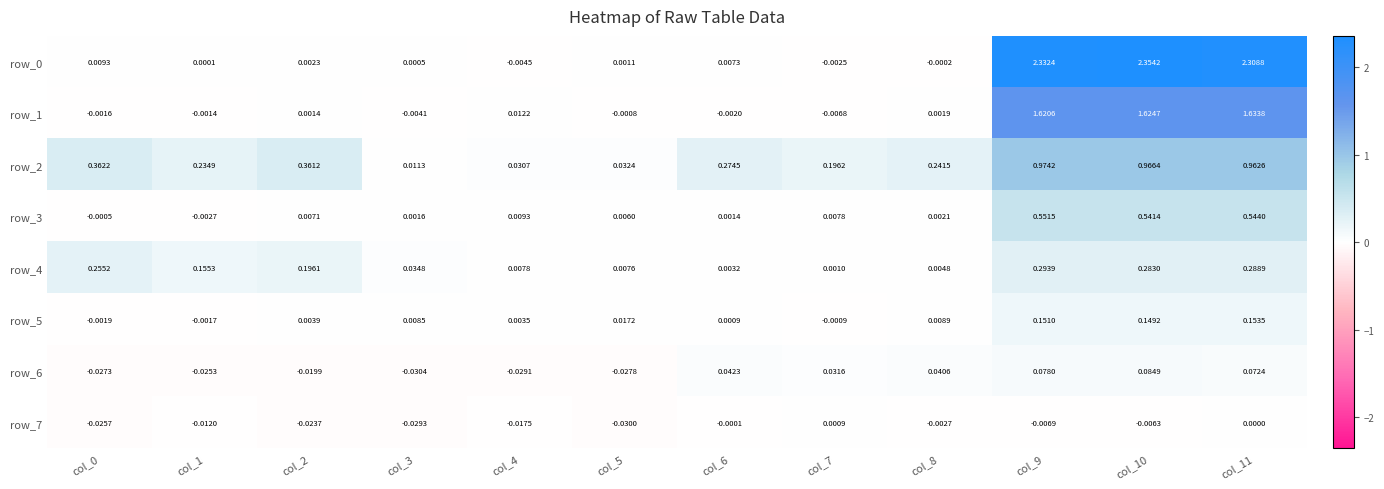

Is the value of row_1 at col_3 greater than the value of row_6 at col_7?

No